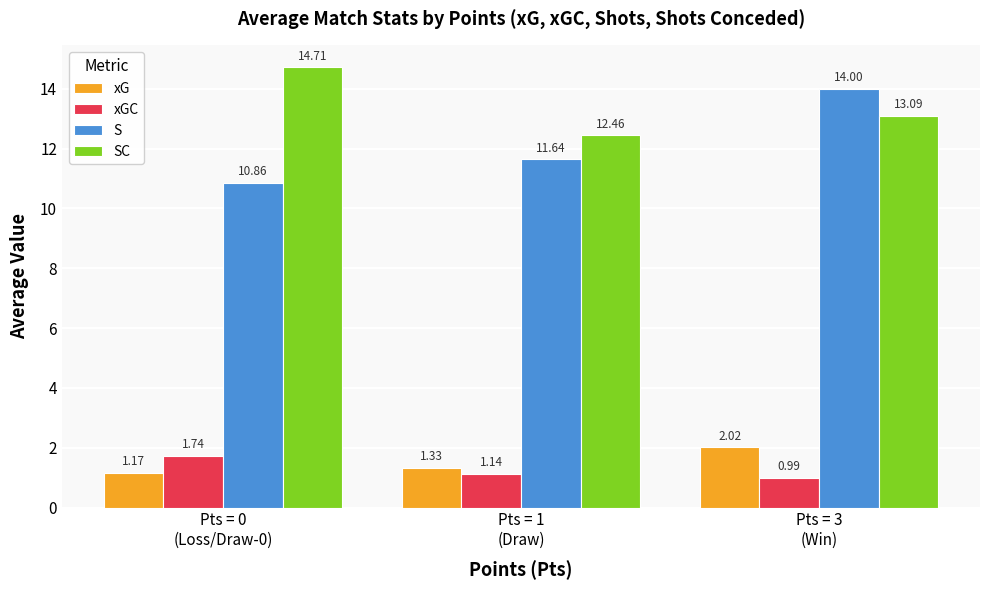

What is the spread (max minus min) of values at Pts = 0
(Loss/Draw-0)?

13.5